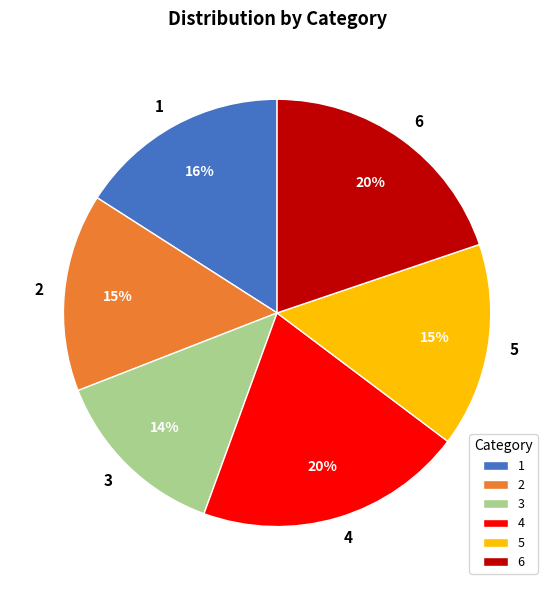

Which slice is the smallest?

3